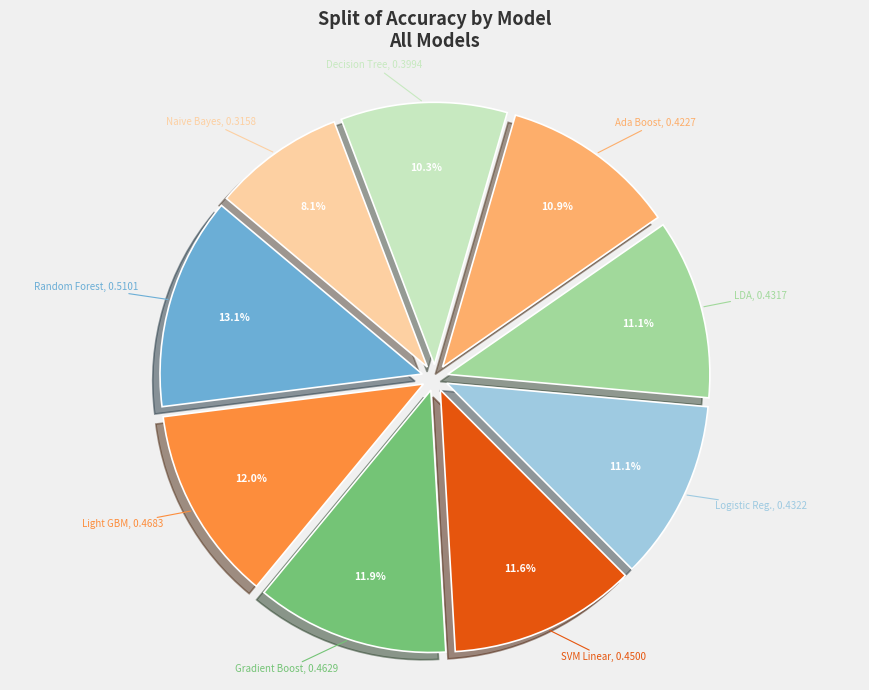

How many slices are in this pie chart?

9